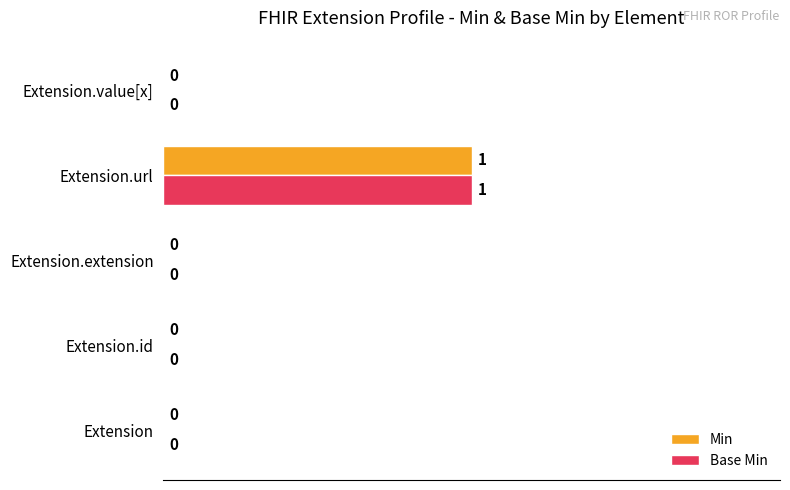

At which category is the sum across all series the highest?

Extension.url